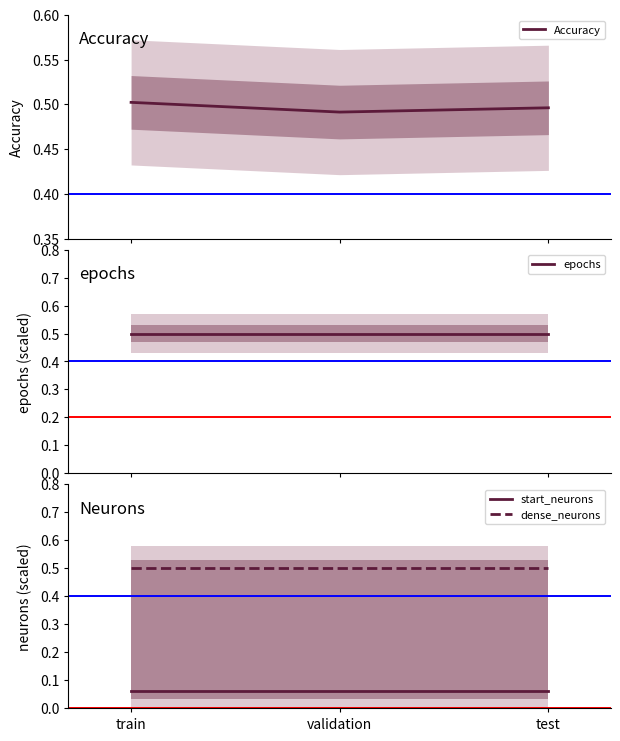

Does the chart display data point markers on the line(s)?

No